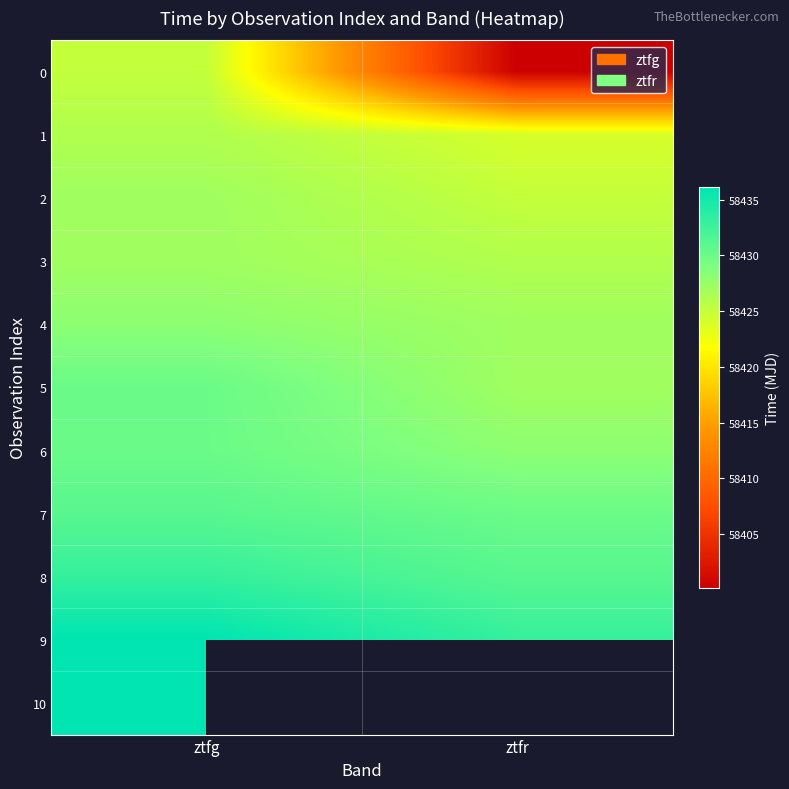

Which has a higher value, ztfr or ztfg?

ztfg